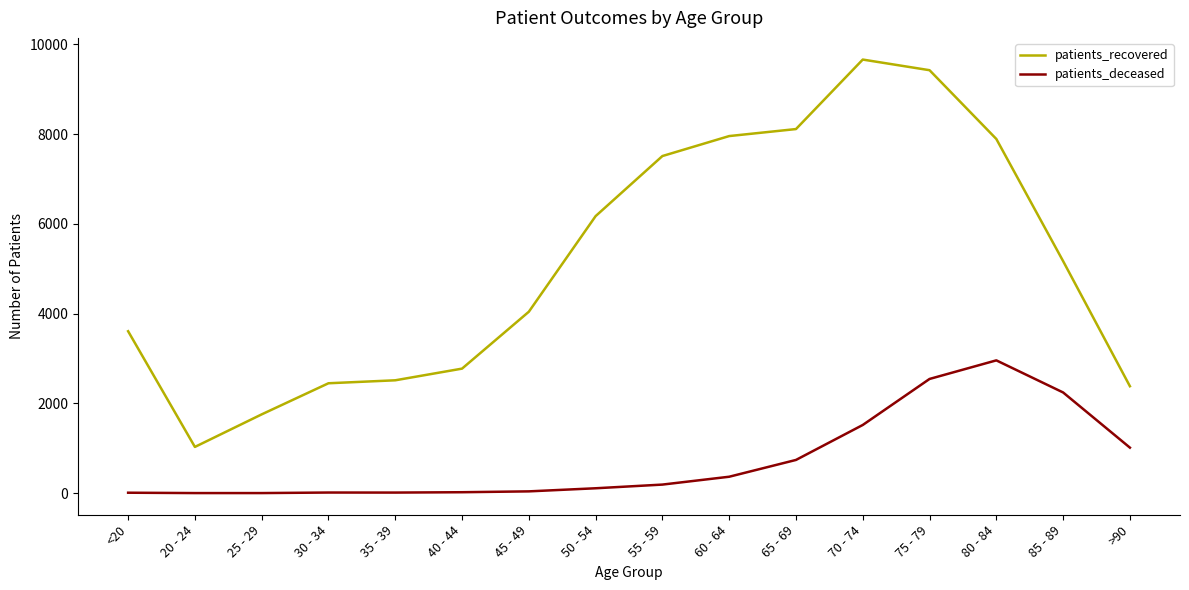

Between <20 and 20 - 24, which series saw the biggest shift?

patients_recovered